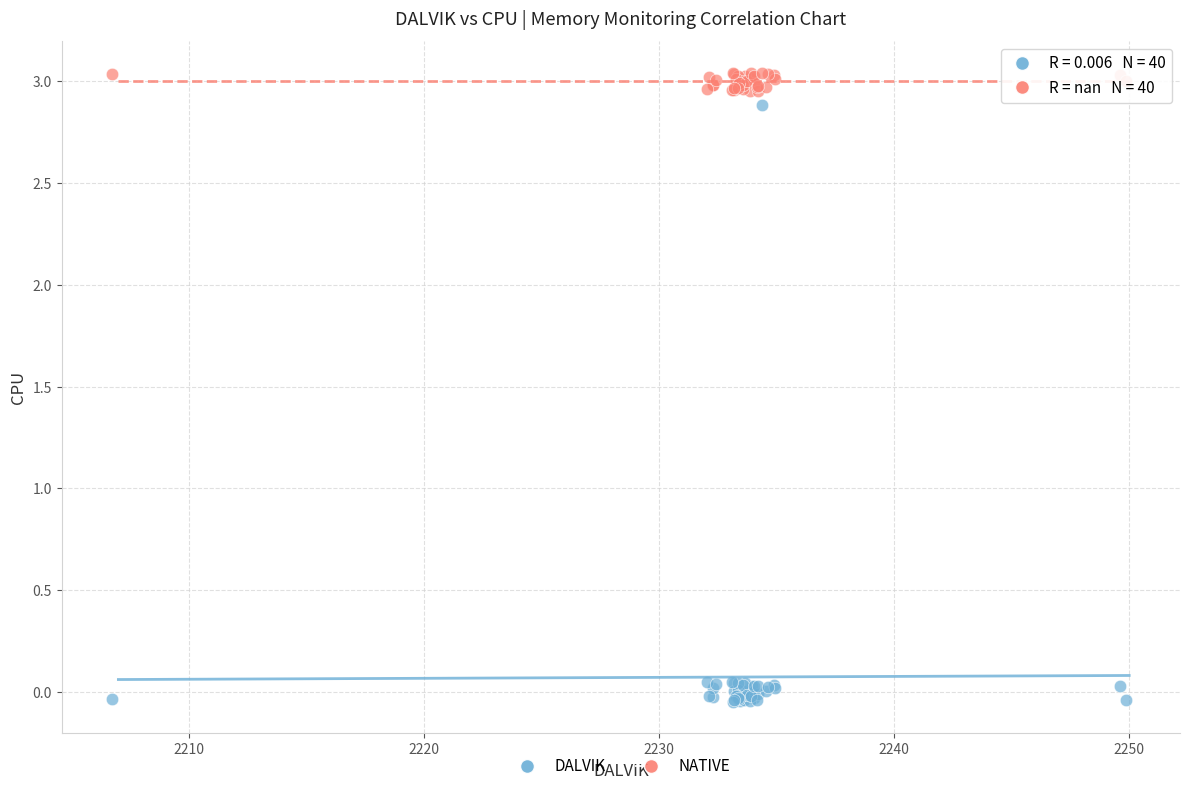

What is the X range (max minus min) for the scatter plot?

43.1